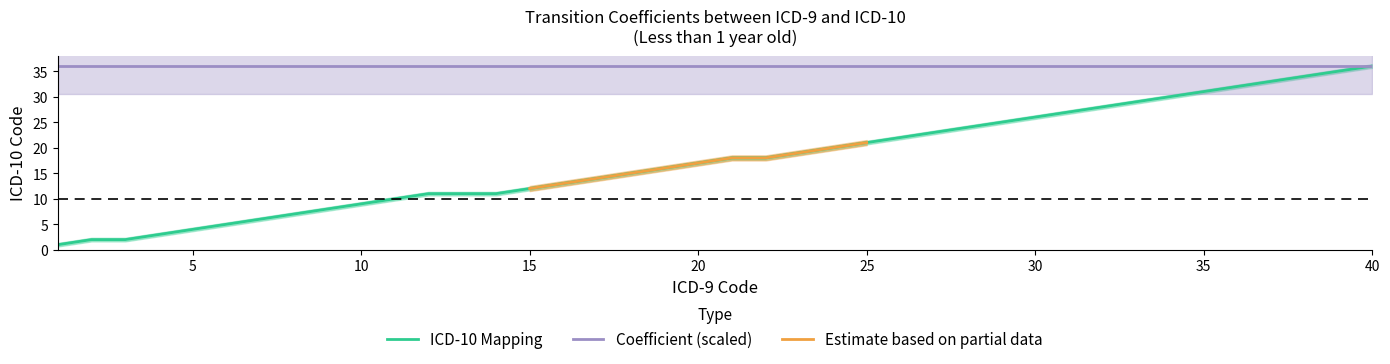

How many values in the ICD-9 series are below 21?

20